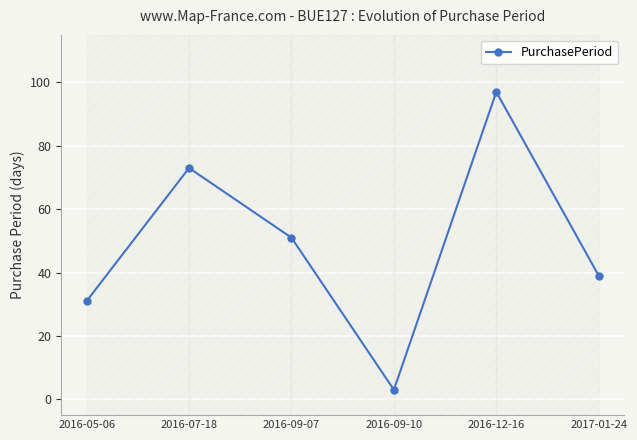

What is the value of the 6th point from the left?

39